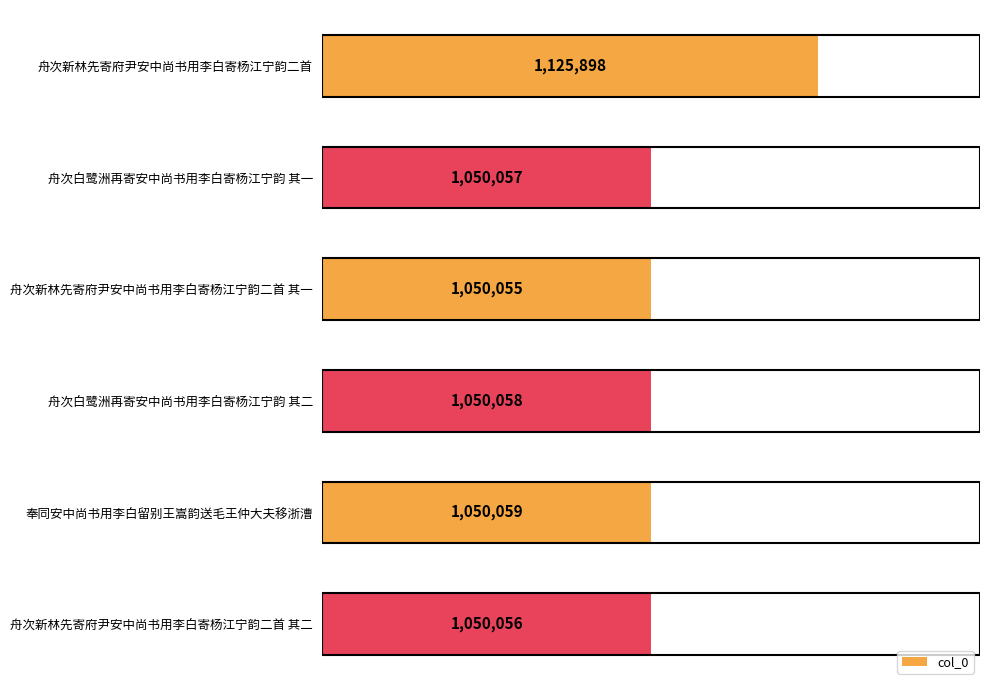

Does the chart contain any negative values?

No